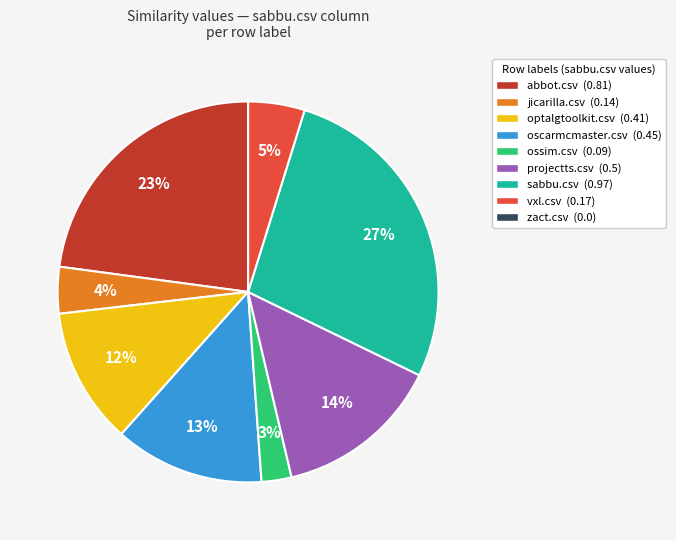

Do vxl.csv and projectts.csv together represent more than half of the pie?

No